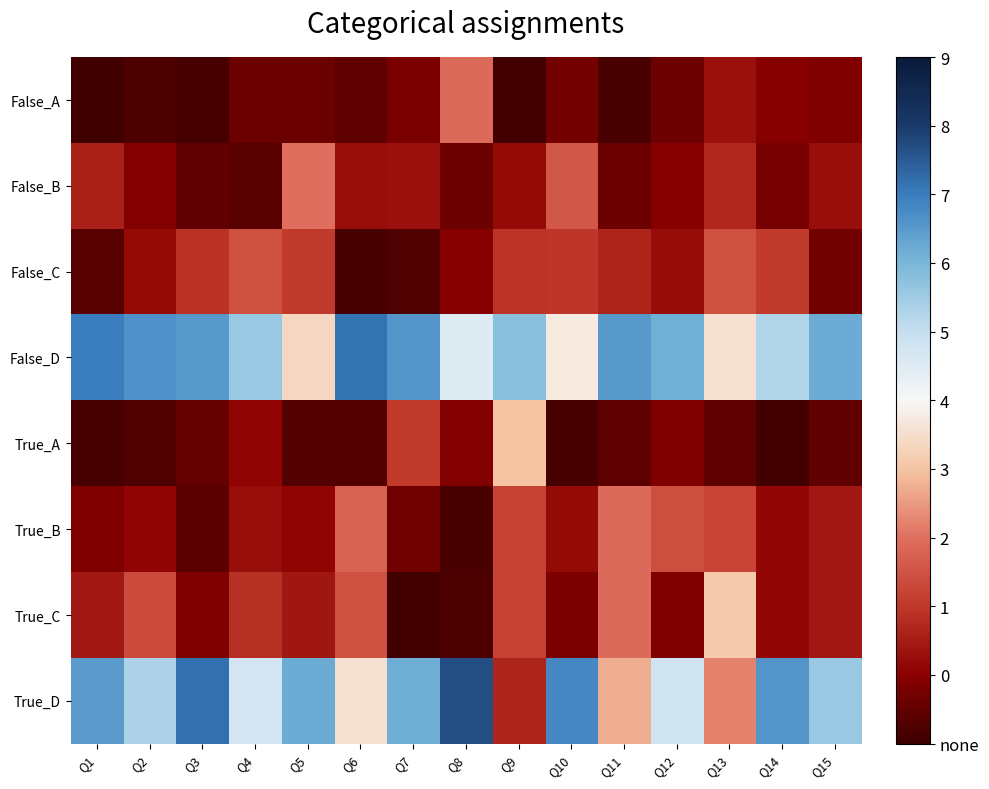

Reading left to right, extract all data points from this chart.

False_A: Q1=0.0	Q2=0.0	Q3=0.0	Q4=0.1	Q5=0.1	Q6=0.0	Q7=0.1	Q8=0.3	Q9=0.0	Q10=0.1	Q11=0.0	Q12=0.1	Q13=0.1	Q14=0.1	Q15=0.1
False_B: Q1=0.2	Q2=0.1	Q3=0.0	Q4=0.0	Q5=0.3	Q6=0.1	Q7=0.1	Q8=0.1	Q9=0.1	Q10=0.3	Q11=0.1	Q12=0.1	Q13=0.2	Q14=0.1	Q15=0.1
False_C: Q1=0.0	Q2=0.1	Q3=0.2	Q4=0.2	Q5=0.2	Q6=0.0	Q7=0.0	Q8=0.1	Q9=0.2	Q10=0.2	Q11=0.2	Q12=0.1	Q13=0.2	Q14=0.2	Q15=0.1
False_D: Q1=0.8	Q2=0.8	Q3=0.8	Q4=0.7	Q5=0.4	Q6=0.8	Q7=0.8	Q8=0.5	Q9=0.7	Q10=0.5	Q11=0.8	Q12=0.7	Q13=0.5	Q14=0.6	Q15=0.7
True_A: Q1=0.0	Q2=0.0	Q3=0.1	Q4=0.1	Q5=0.0	Q6=0.0	Q7=0.2	Q8=0.1	Q9=0.4	Q10=0.0	Q11=0.0	Q12=0.1	Q13=0.0	Q14=0.0	Q15=0.0
True_B: Q1=0.1	Q2=0.1	Q3=0.0	Q4=0.1	Q5=0.1	Q6=0.3	Q7=0.1	Q8=0.0	Q9=0.2	Q10=0.1	Q11=0.3	Q12=0.2	Q13=0.2	Q14=0.1	Q15=0.1
True_C: Q1=0.1	Q2=0.2	Q3=0.1	Q4=0.2	Q5=0.1	Q6=0.2	Q7=0.0	Q8=0.0	Q9=0.2	Q10=0.1	Q11=0.3	Q12=0.1	Q13=0.4	Q14=0.1	Q15=0.1
True_D: Q1=0.7	Q2=0.6	Q3=0.8	Q4=0.6	Q5=0.7	Q6=0.5	Q7=0.7	Q8=0.9	Q9=0.2	Q10=0.8	Q11=0.4	Q12=0.6	Q13=0.3	Q14=0.8	Q15=0.7